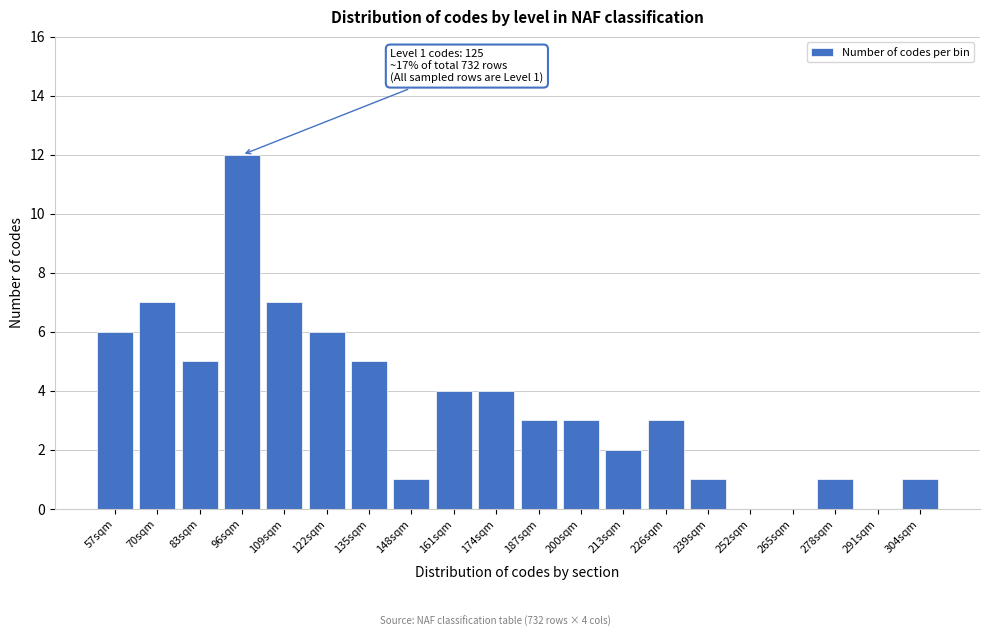

Reading left to right, transcribe all the data shown in this chart.

57sqm=6	70sqm=7	83sqm=5	96sqm=12	109sqm=7	122sqm=6	135sqm=5	148sqm=1	161sqm=4	174sqm=4	187sqm=3	200sqm=3	213sqm=2	226sqm=3	239sqm=1	252sqm=0	265sqm=0	278sqm=1	291sqm=0	304sqm=1